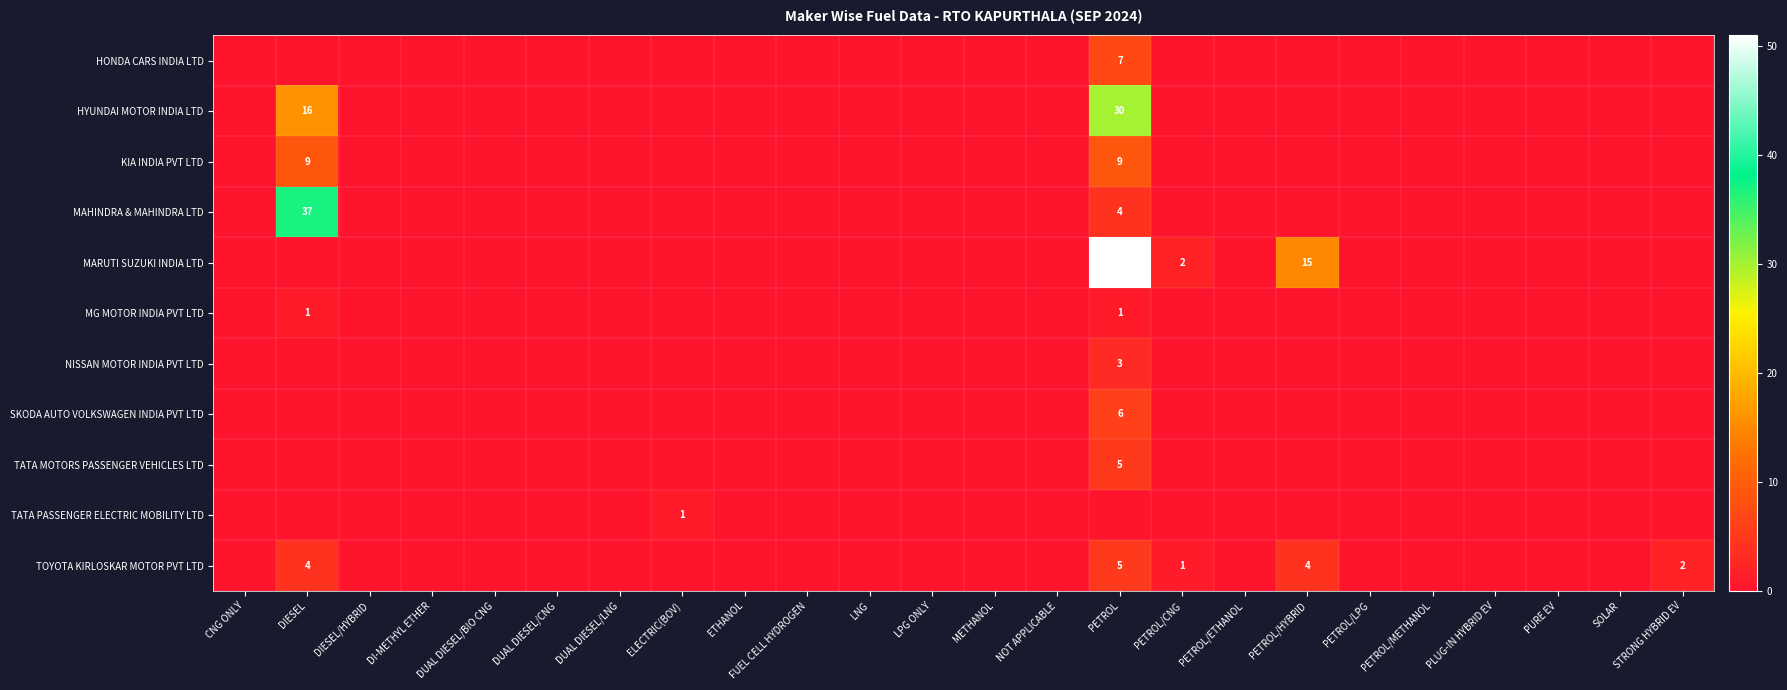

Is it true that MG MOTOR INDIA PVT LTD equals -1 at ETHANOL?

False